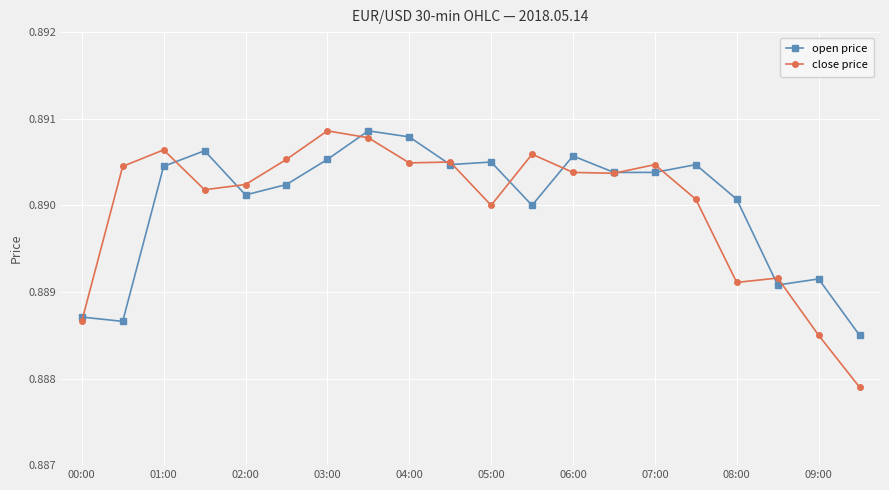

Count the open price values in the range 0 to 1.

20